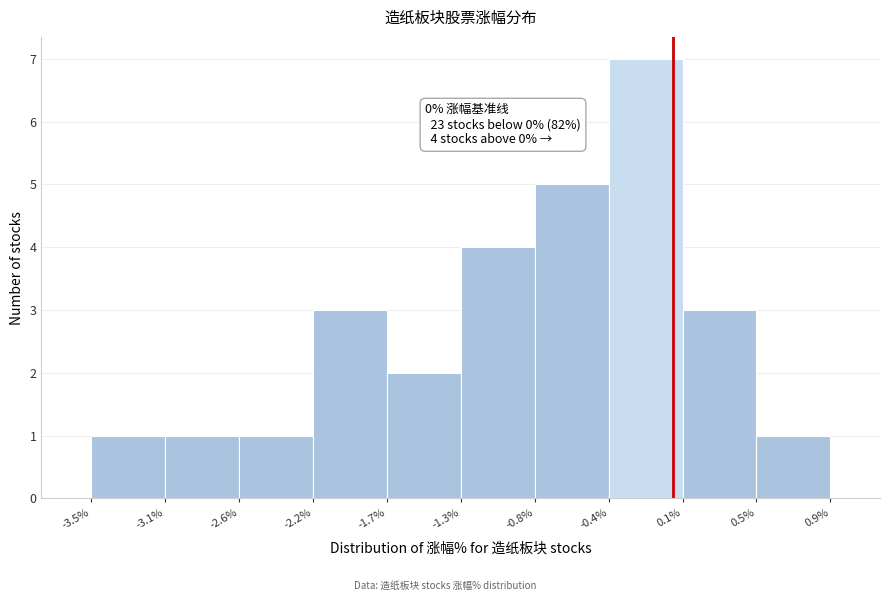

Which range on the x-axis has the tallest bar?

-0.4% to 0.1%